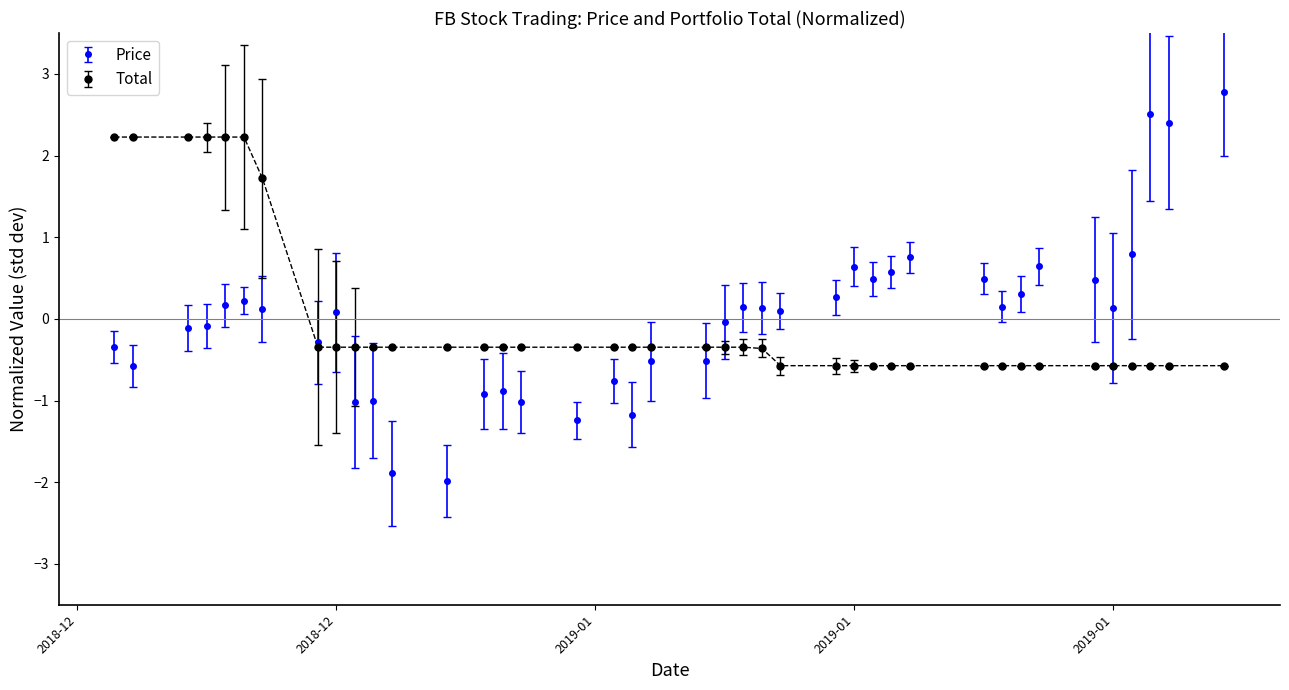

What is the maximum value shown in the chart?

2.8